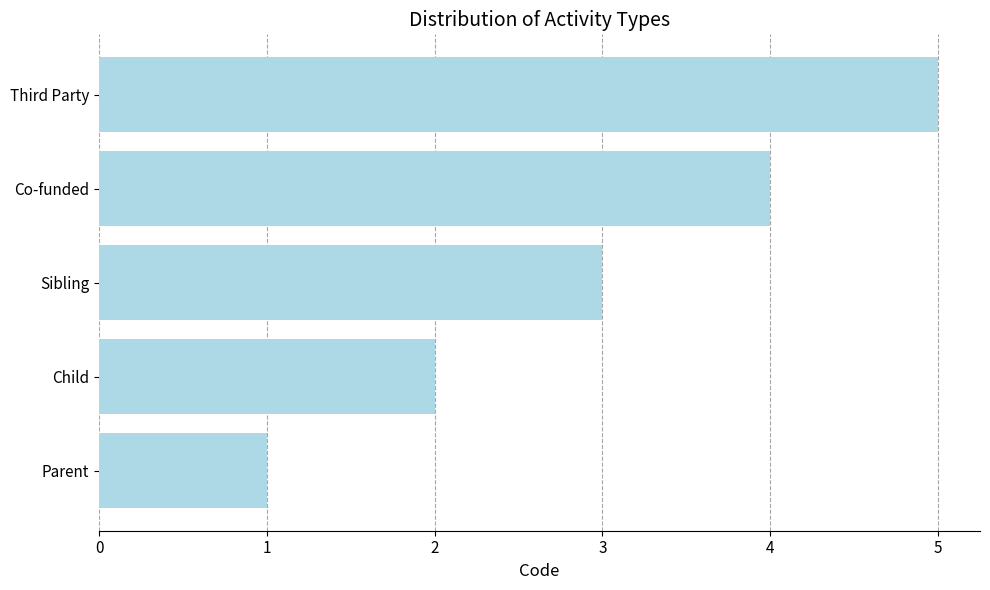

What is the maximum value shown in the chart?

5